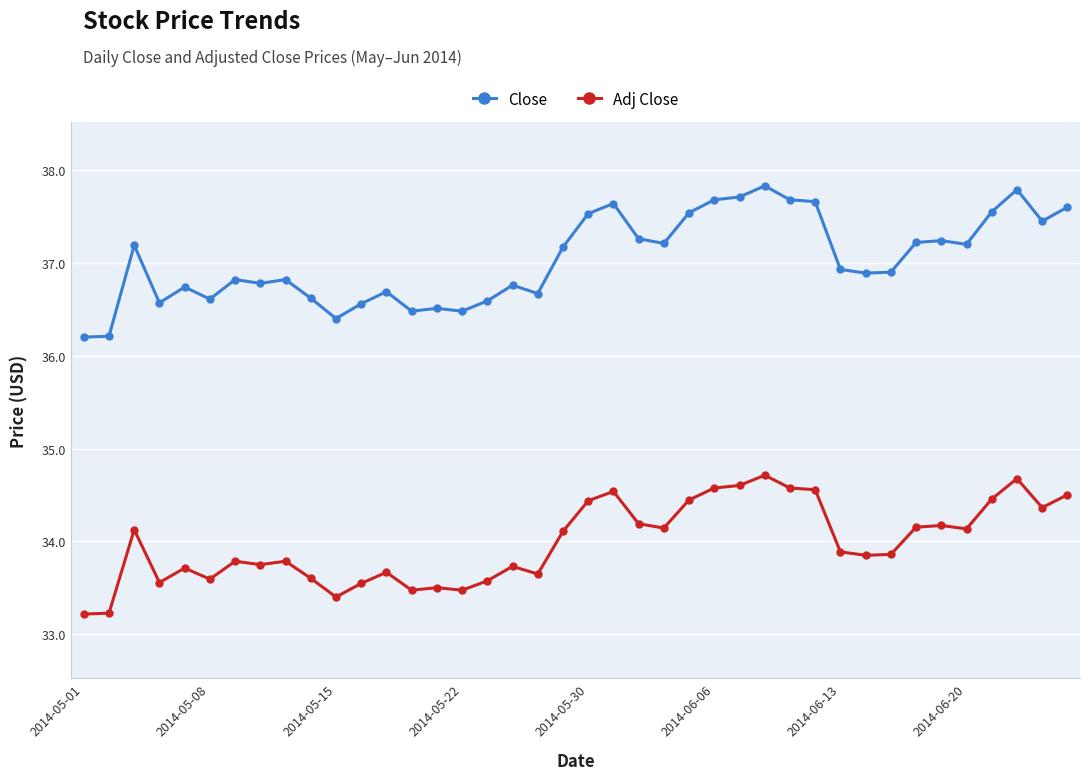

How many lines are shown in the chart?

2